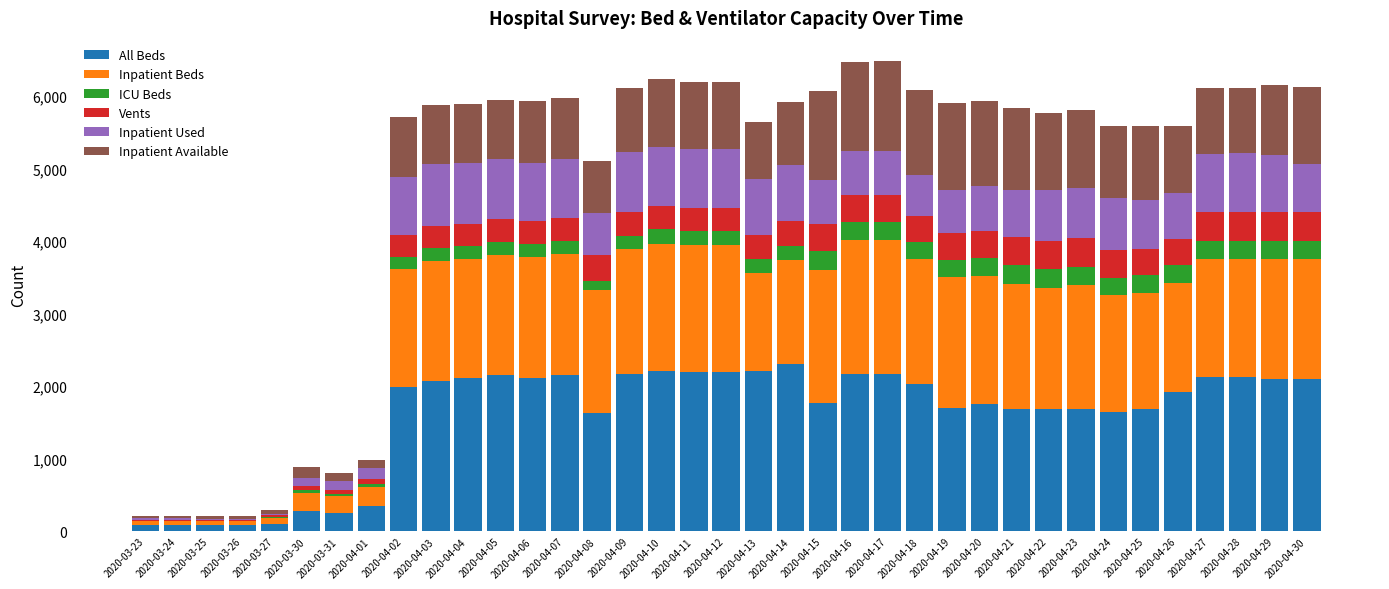

What is the maximum value for All Beds?

2302